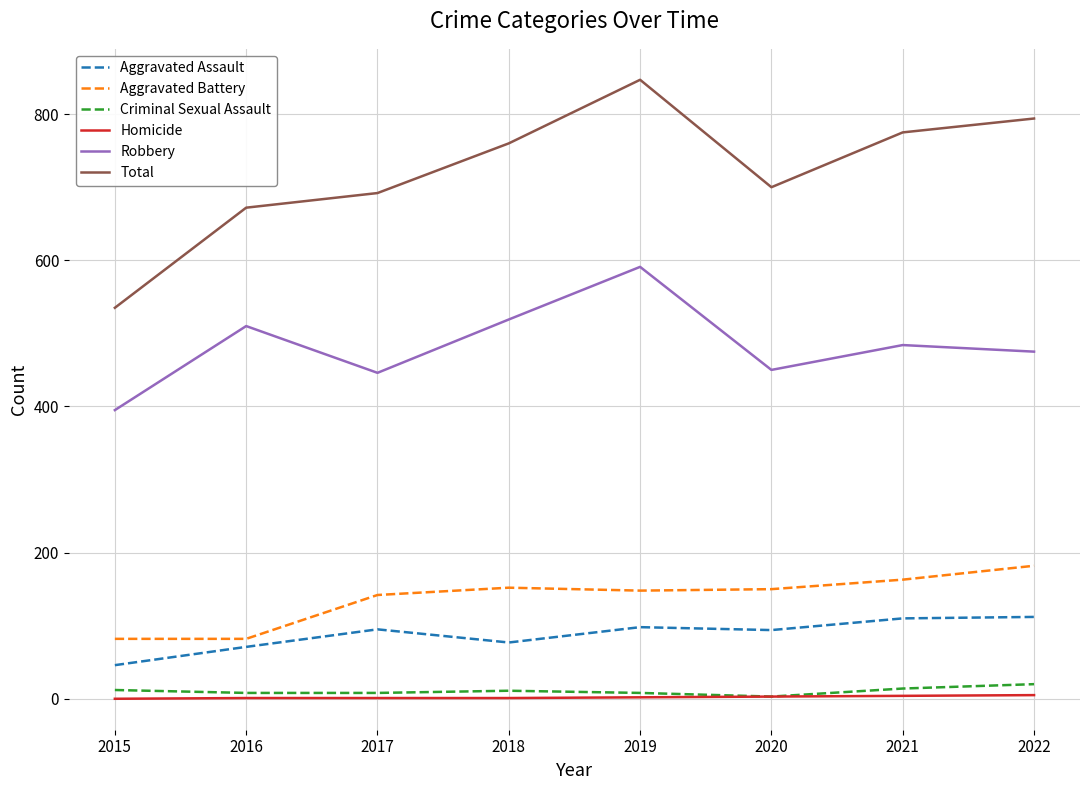

Which series has the largest range (max minus min)?

Total